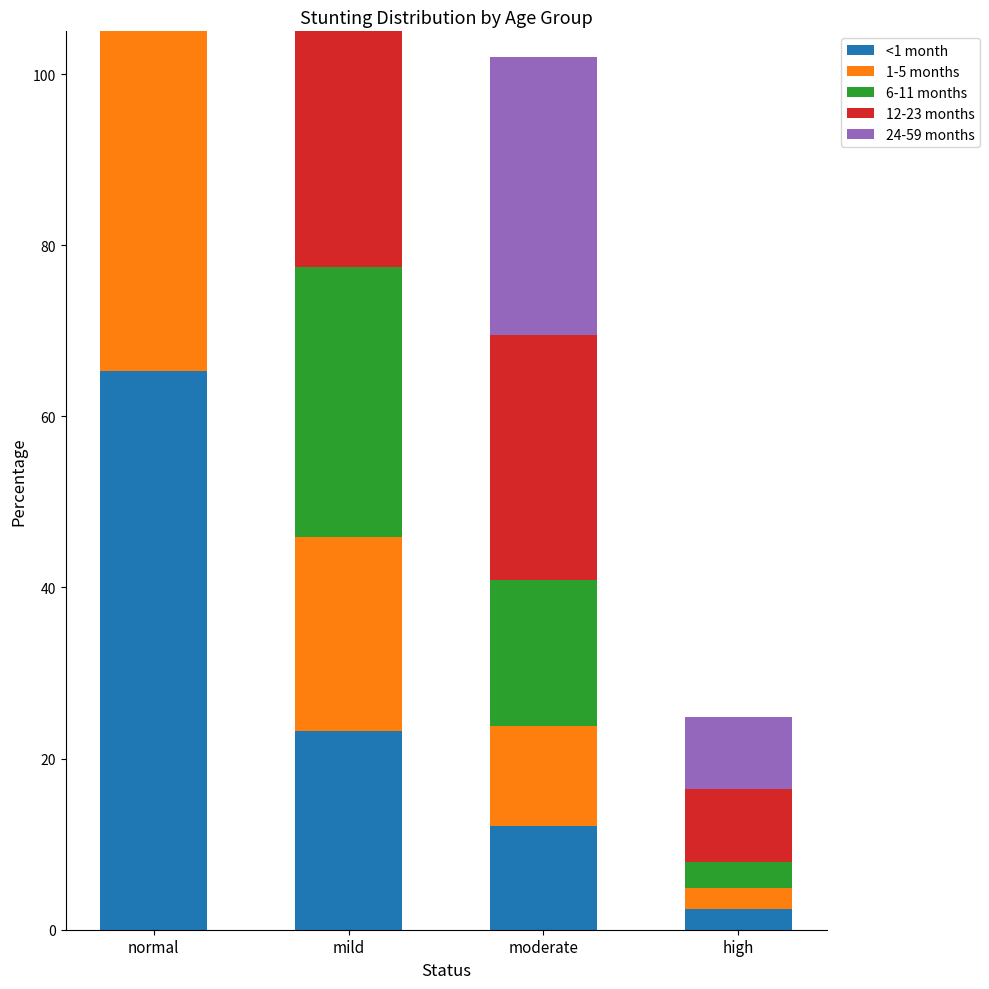

What is the label of the 4th bar from the right?

normal